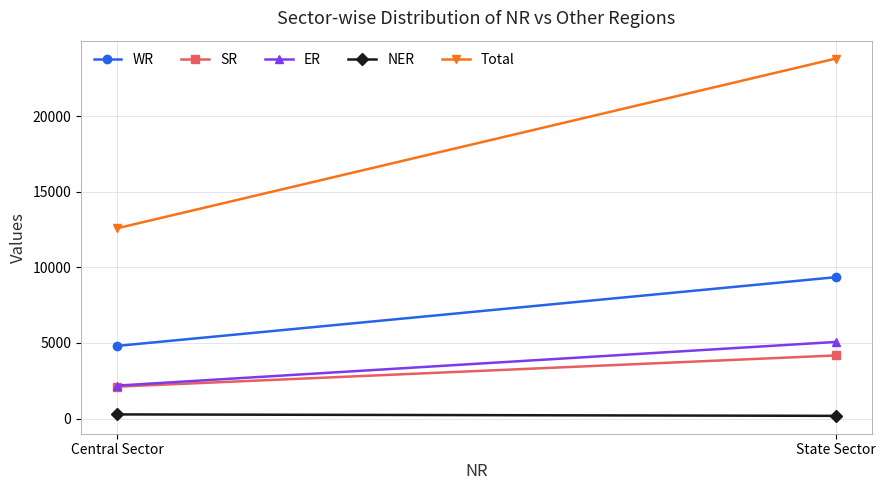

What is the sum of the NER values at State Sector and Central Sector?

454